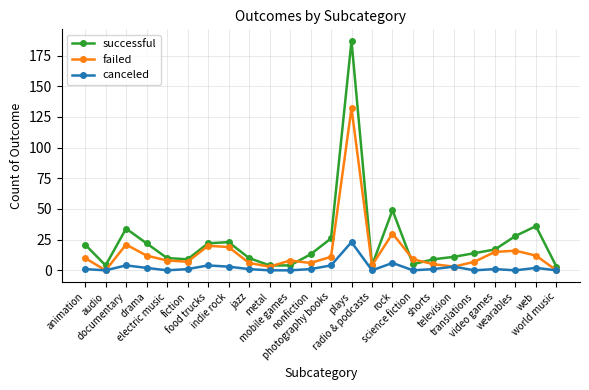

Is it true that successful equals 5 at science fiction?

True